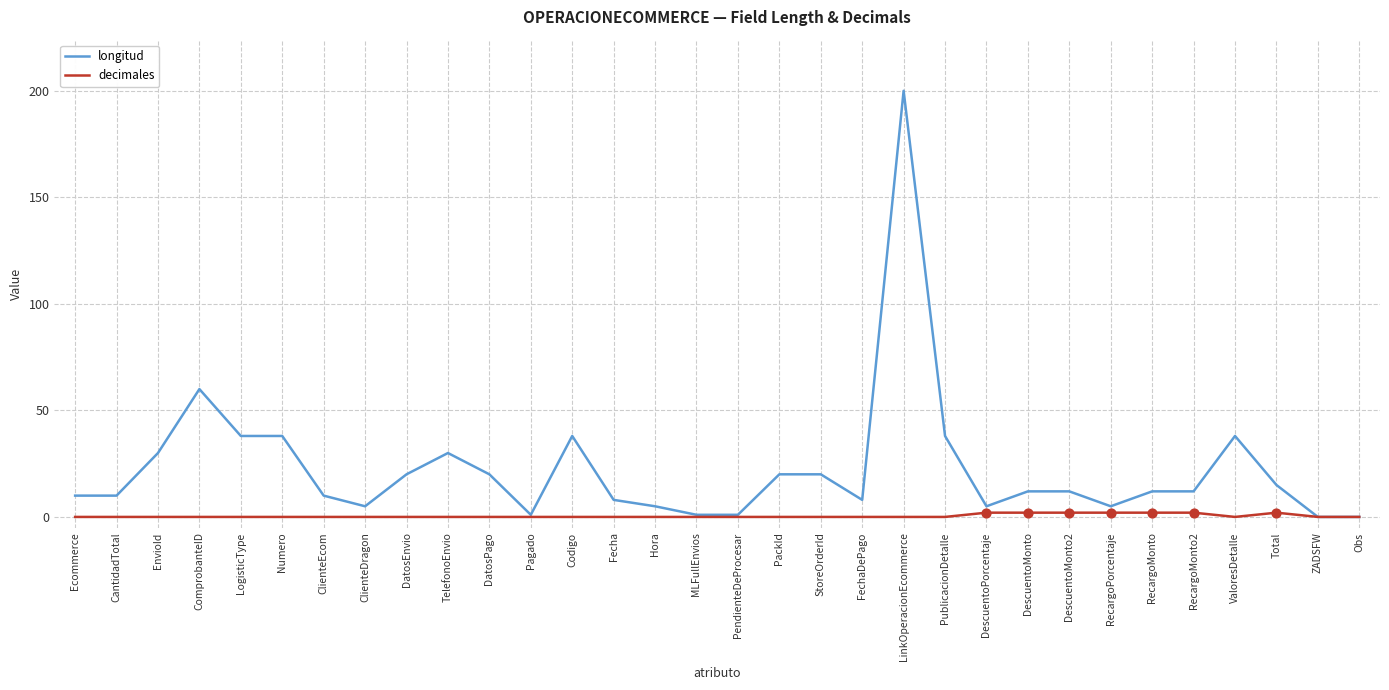

At how many categories does at least one series exceed 56?

2